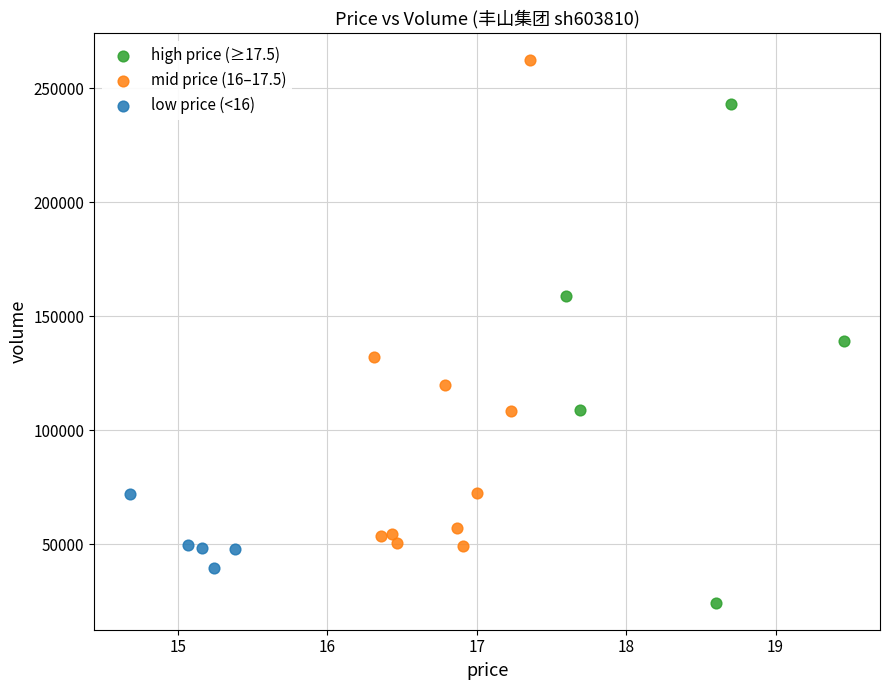

Which series contains the lowest Y value?

high price (≥17.5)